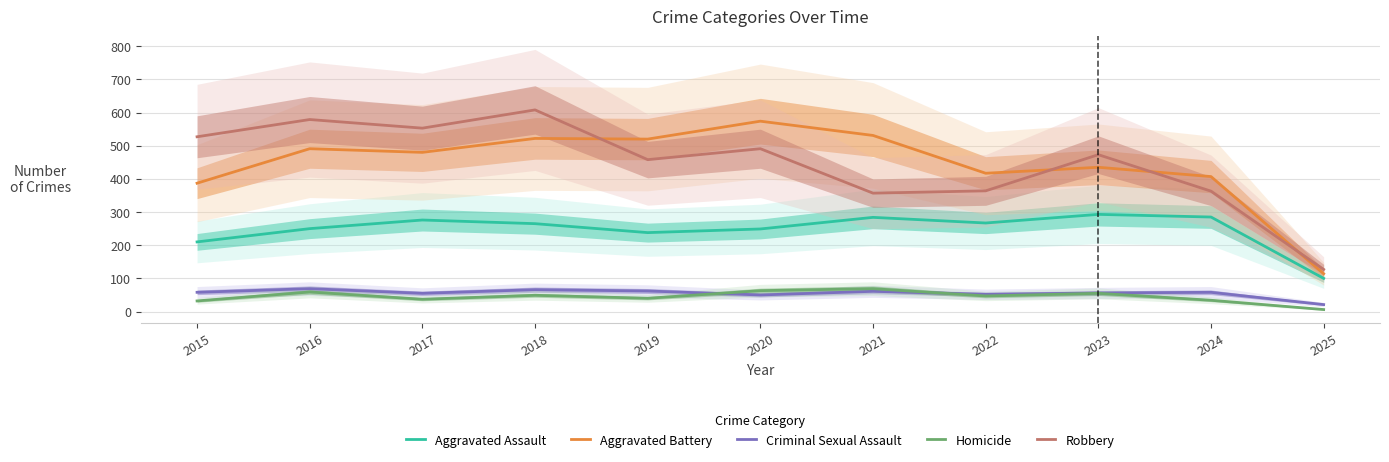

How many data points does each series have?

11